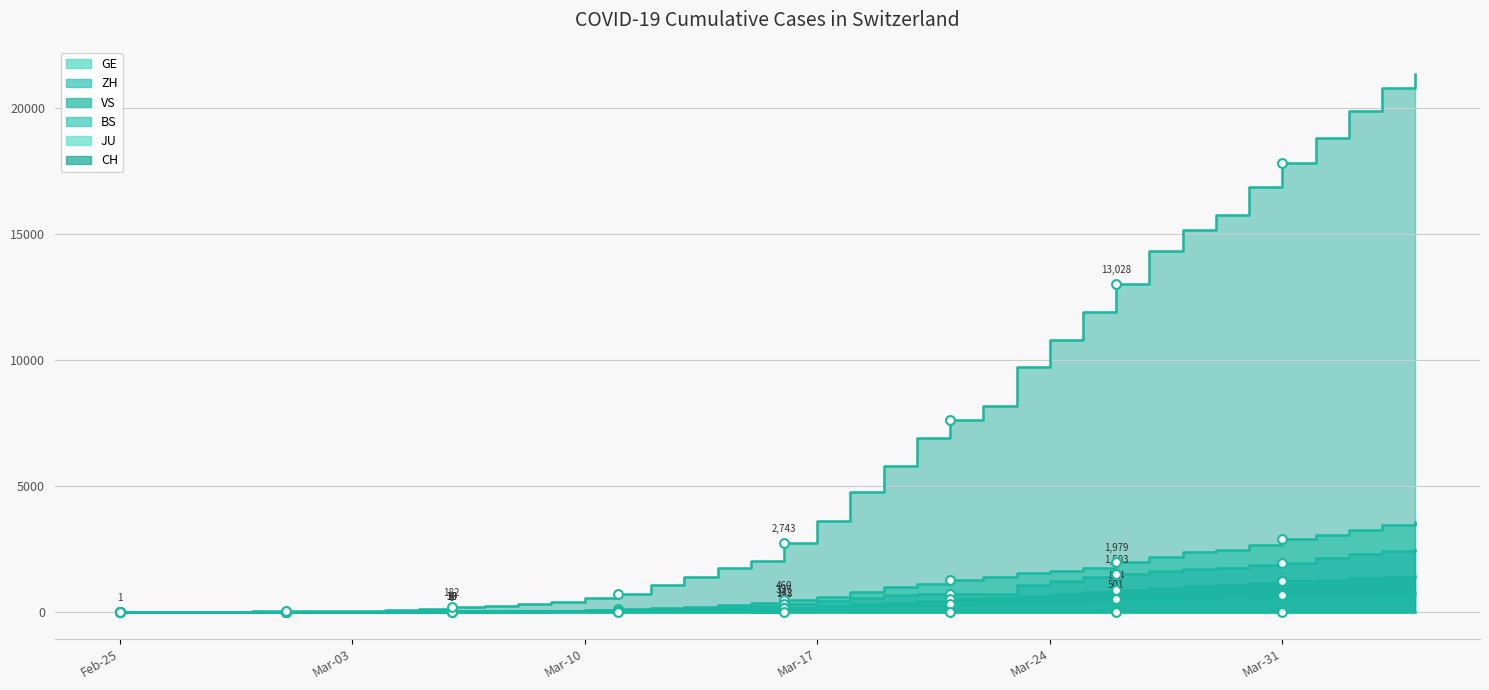

Which series has the largest total across all categories?

CH